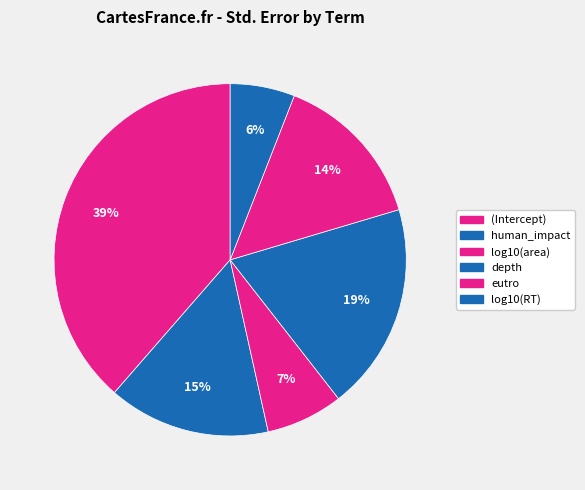

What is the change in value from human_impact to log10(RT)?

-0.1